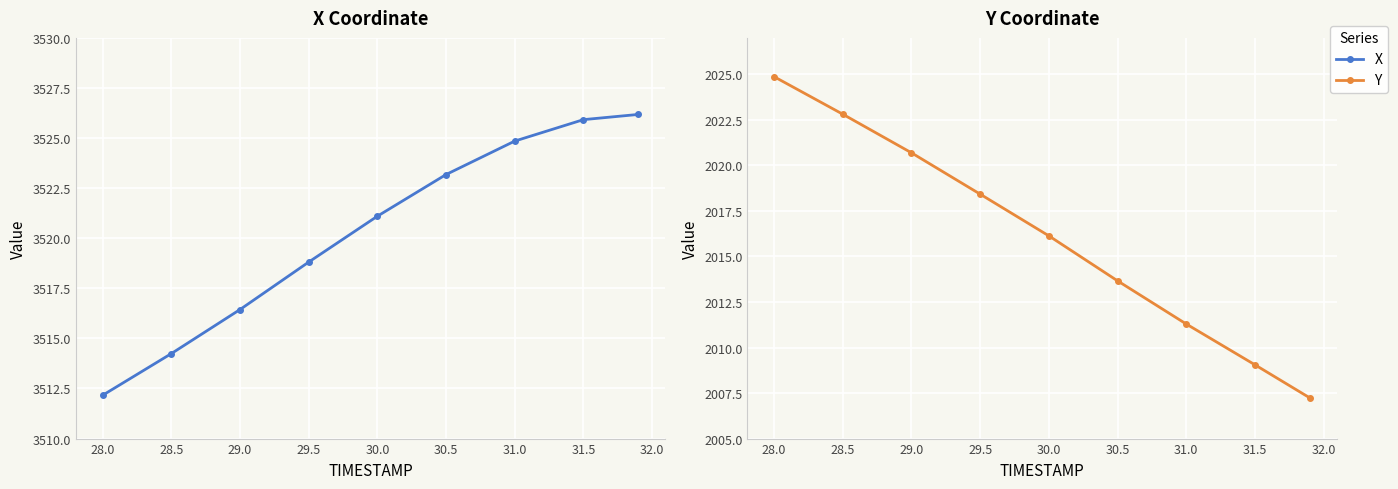

Rank the series at 31.5 from highest to lowest value.

X, Y